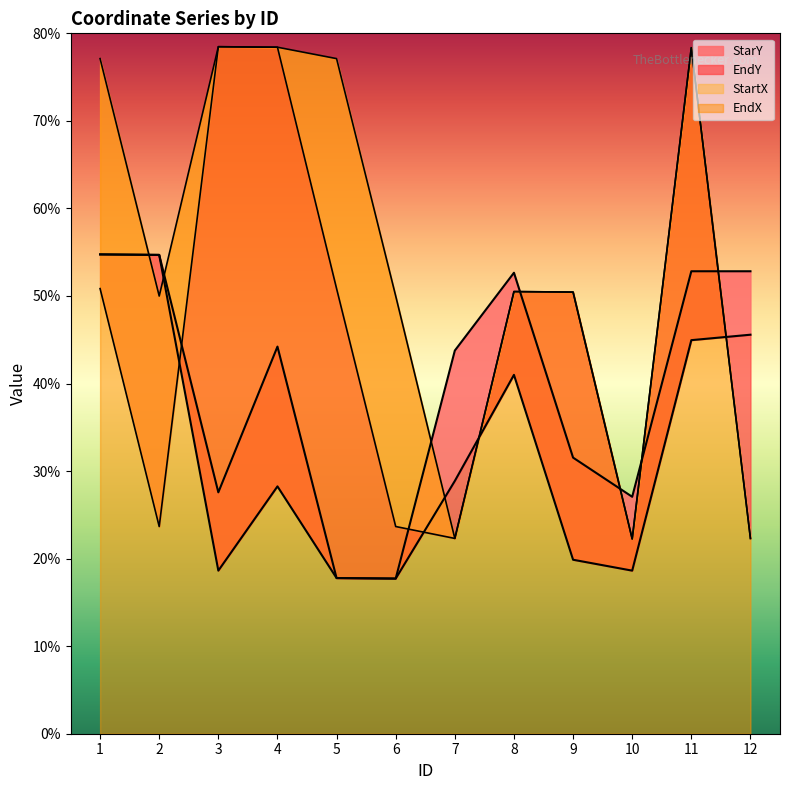

List the labels in order of StartX value, largest first.

3, 4, 11, 1, 5, 8, 9, 2, 6, 7, 12, 10